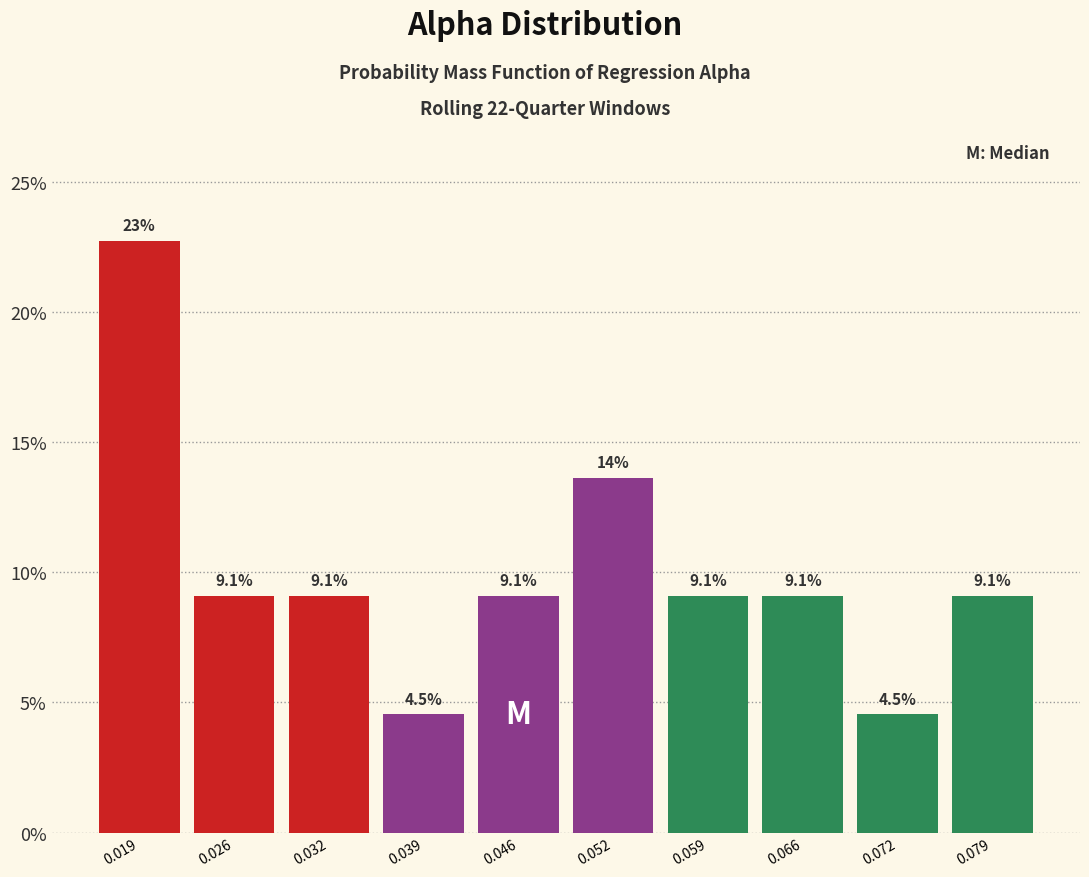

Which range on the x-axis has the tallest bar?

0.016 to 0.022